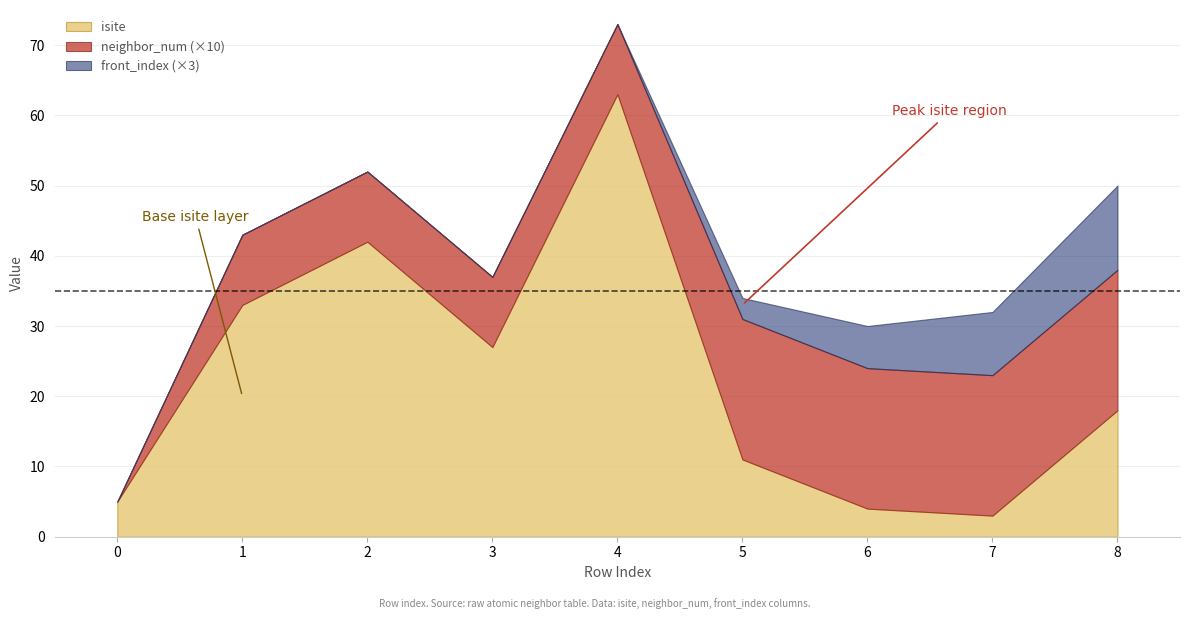

What is the average value of the isite series?

23